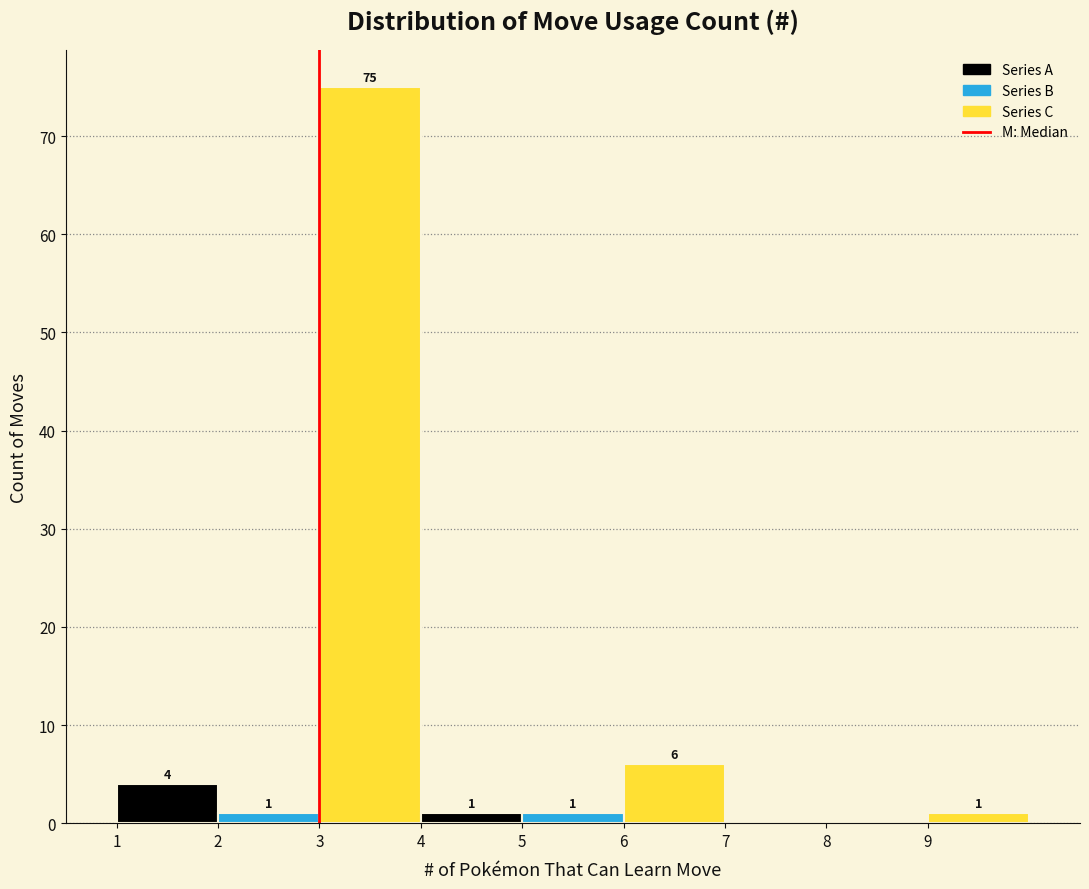

Over which range of the x-axis is the bar tallest?

3 to 4